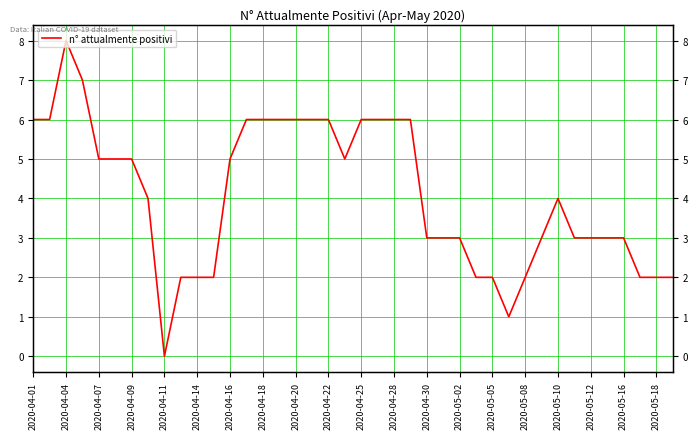

Reading right to left, what are all the values shown in this chart?

2	2	2	3	3	3	3	4	3	2	1	2	2	3	3	3	6	6	6	6	5	6	6	6	6	6	6	5	2	2	2	0	4	5	5	5	7	8	6	6